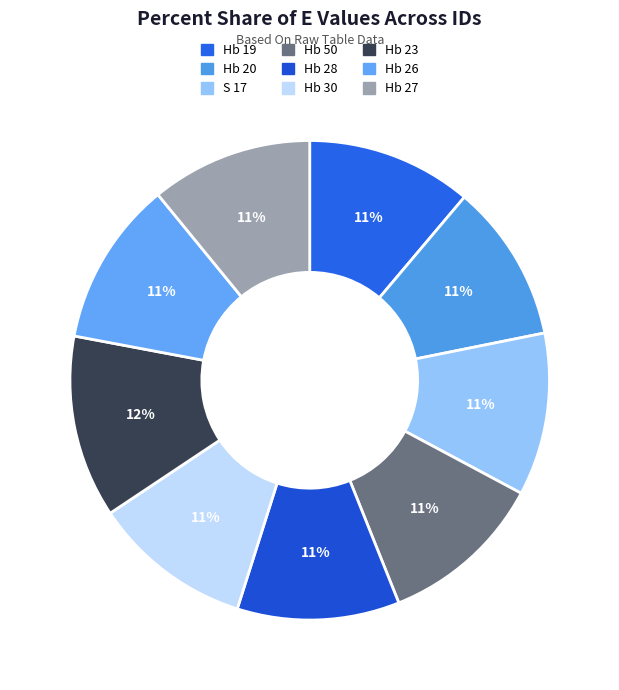

Which has a higher value, S 17 or Hb 20?

S 17